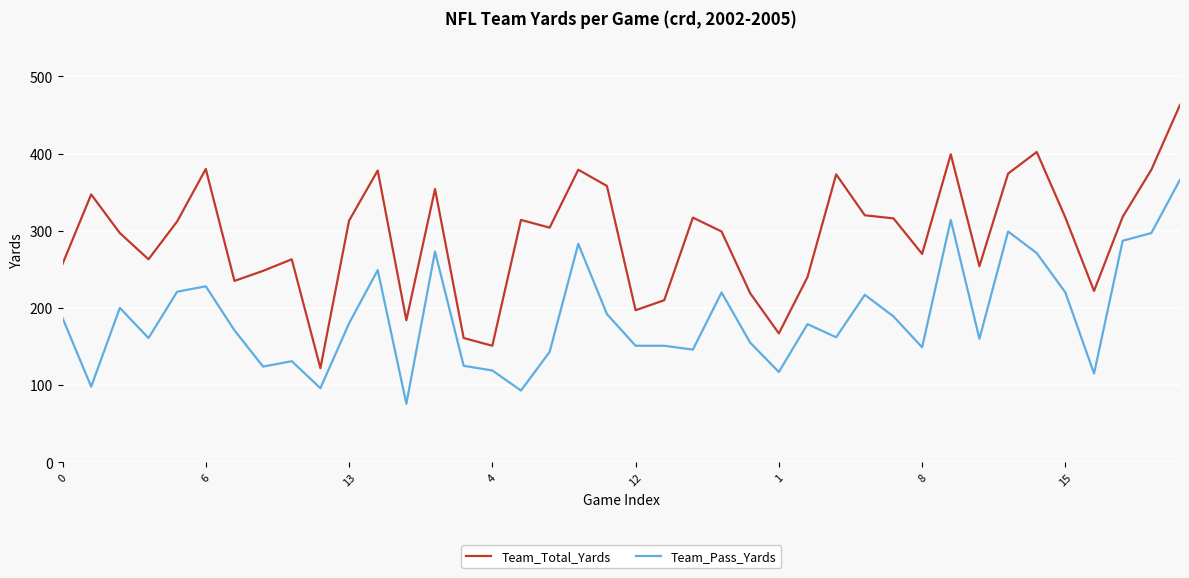

Which series has the largest total across all categories?

Team_Total_Yards